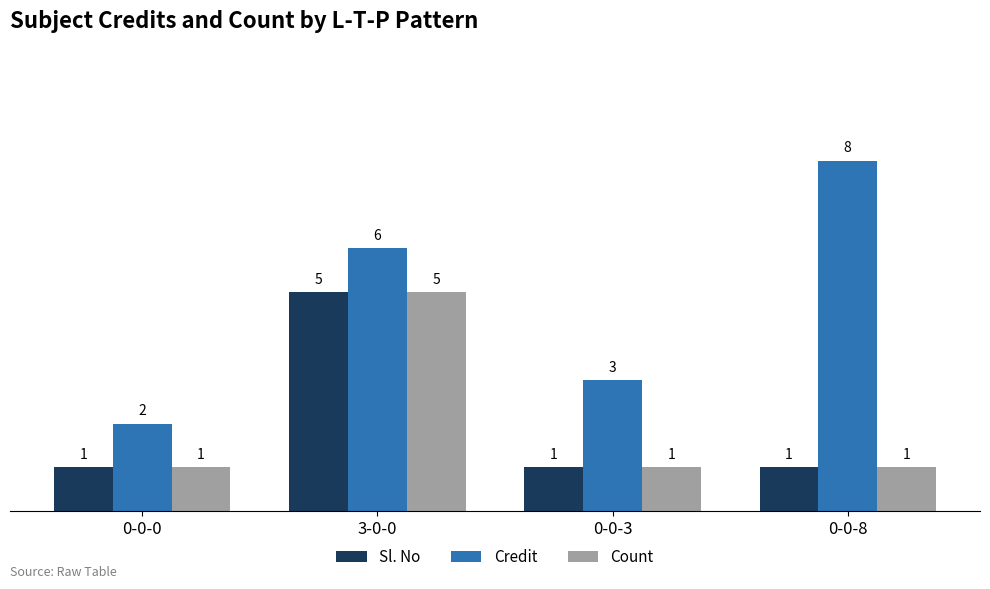

Which category has the highest value in the Sl. No series?

3-0-0